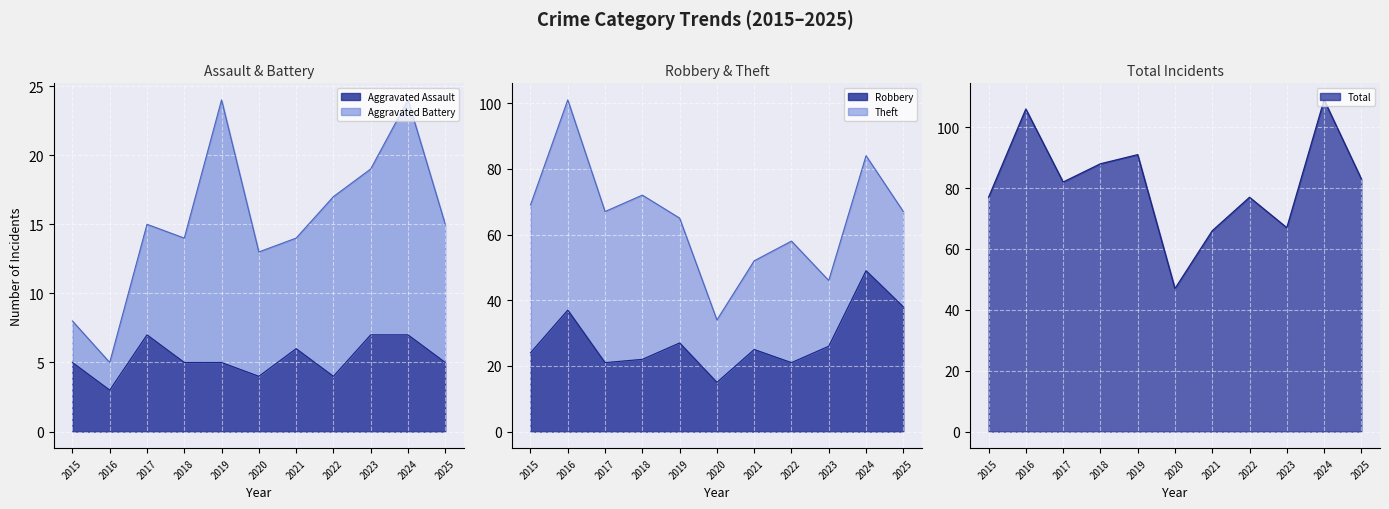

What is the sum of all Aggravated Assault values?

58